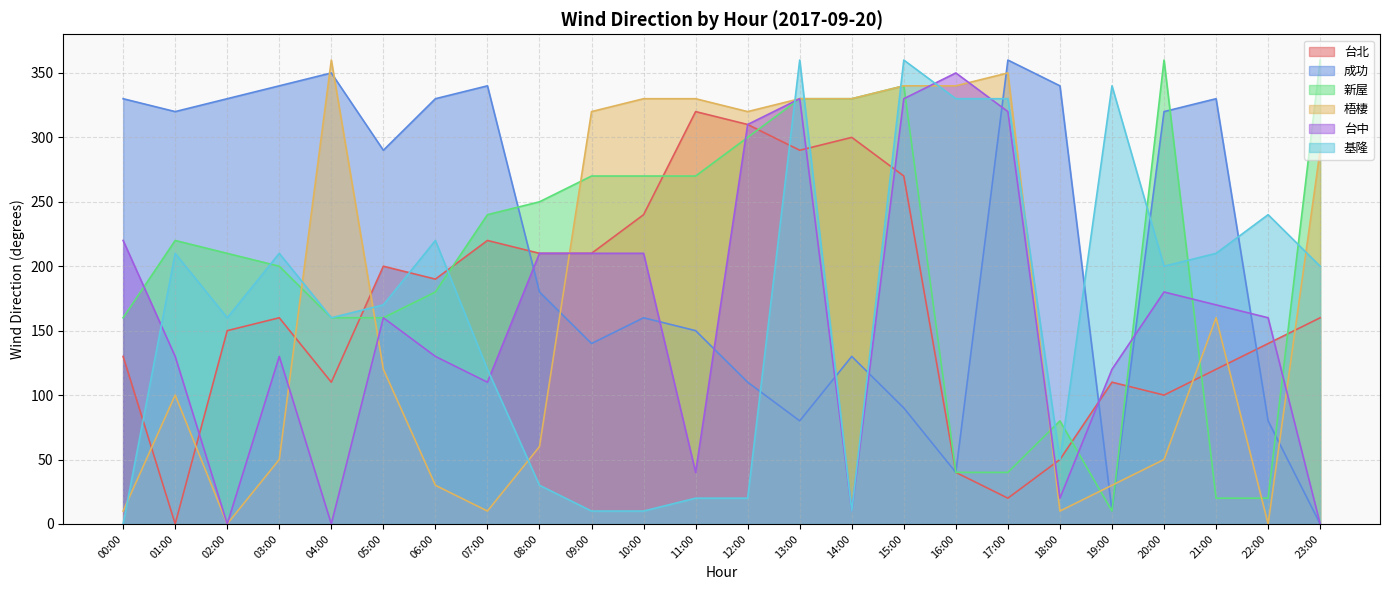

List the labels in order of 梧棲 value, smallest first.

02:00, 22:00, 00:00, 07:00, 18:00, 06:00, 19:00, 03:00, 20:00, 08:00, 01:00, 05:00, 21:00, 23:00, 09:00, 12:00, 10:00, 11:00, 13:00, 14:00, 15:00, 16:00, 17:00, 04:00